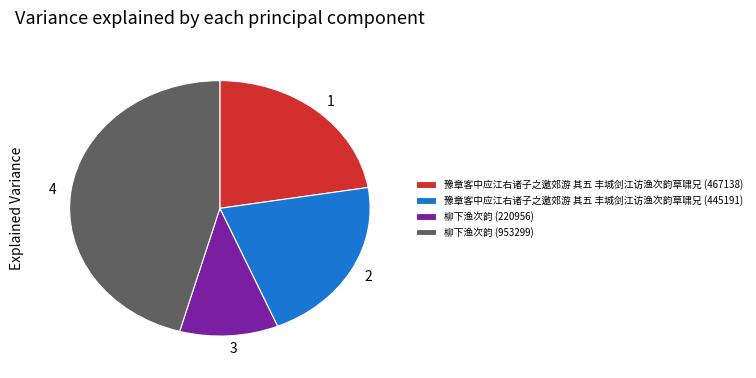

Combined, do 4 and 2 account for over 50%?

Yes